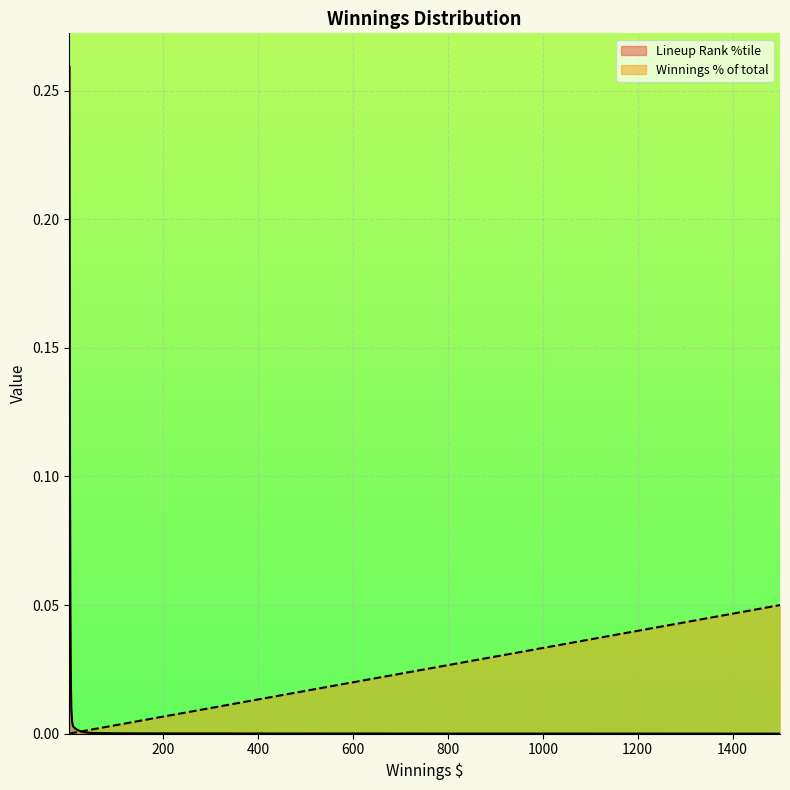

Between which two adjacent categories do Winnings % of total and Lineup Rank %tile first intersect?

25 and 30